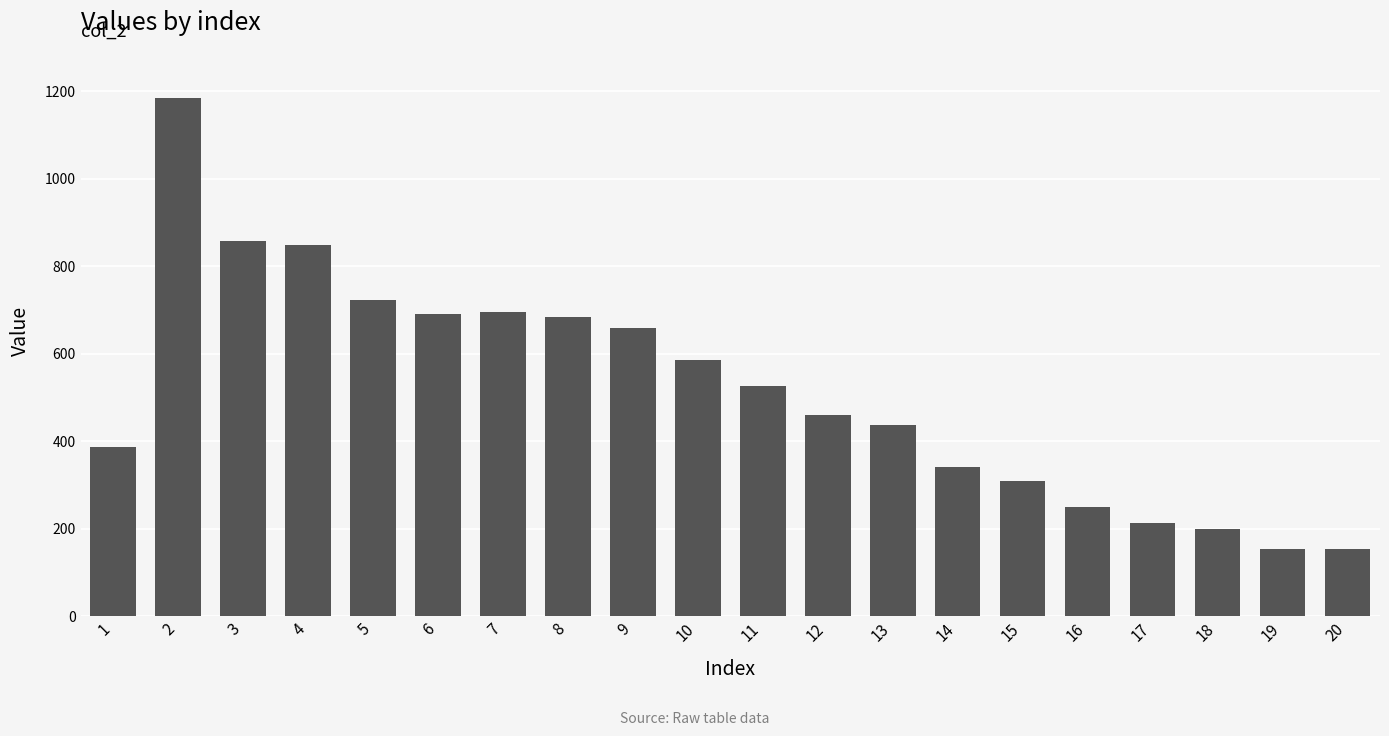

What is the smallest value displayed?

153